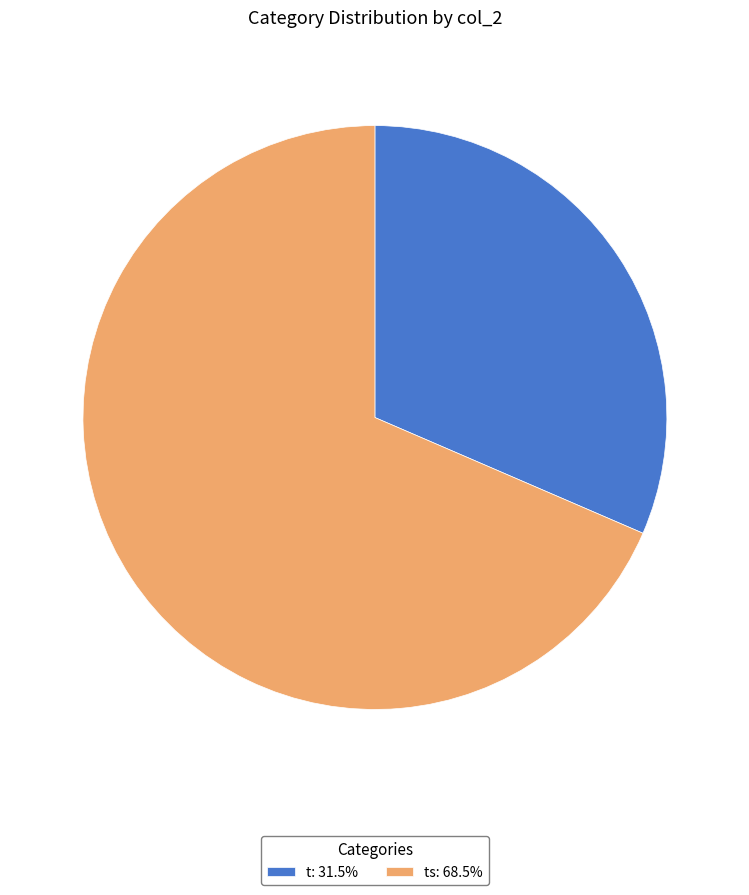

Does t: 31.5% represent more than half of the total?

No